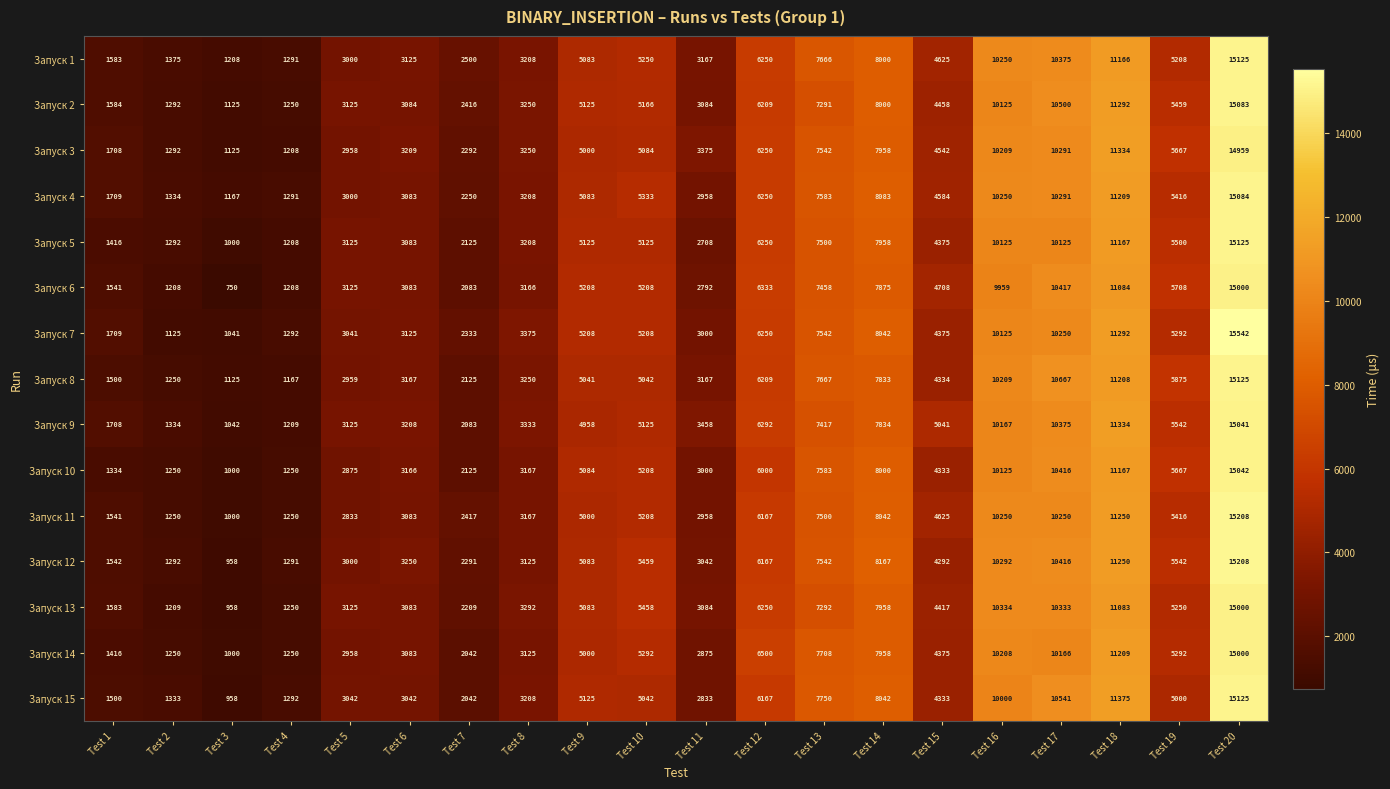

How many series are shown in this chart?

15